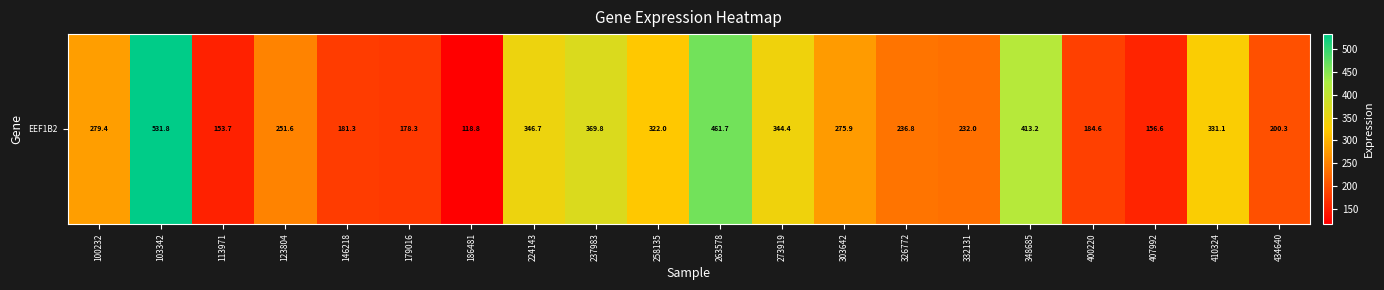

Which category has the highest value across all series?

103342